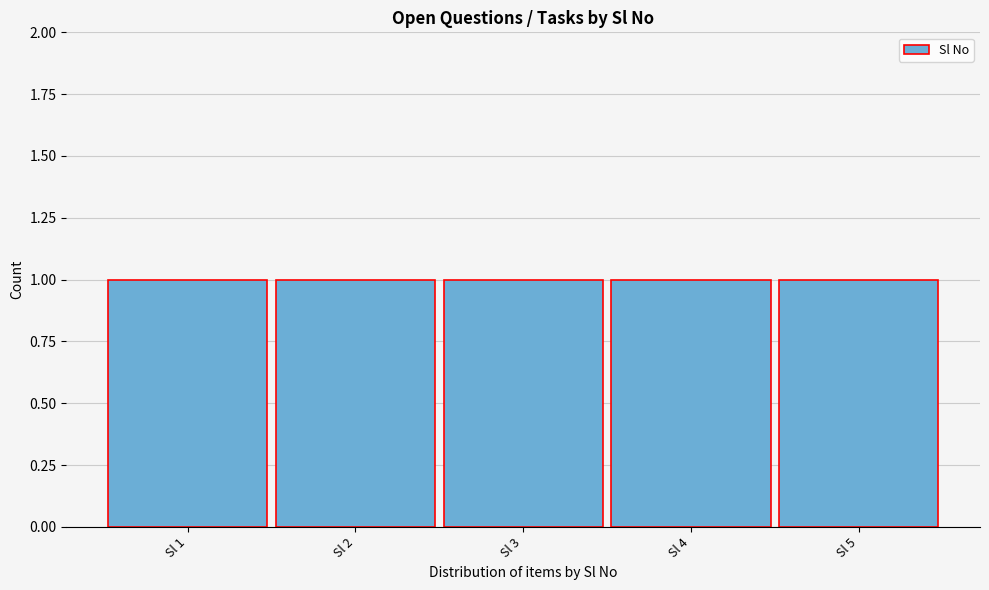

Reading left to right, list every bar in this chart as the range it spans on the x-axis followed by its height. The values are not printed on the chart, so give them approximately, as read against the axis.

0.5 to 1.5: 1
1.5 to 2.5: 1
2.5 to 3.5: 1
3.5 to 4.5: 1
4.5 to 5.5: 1